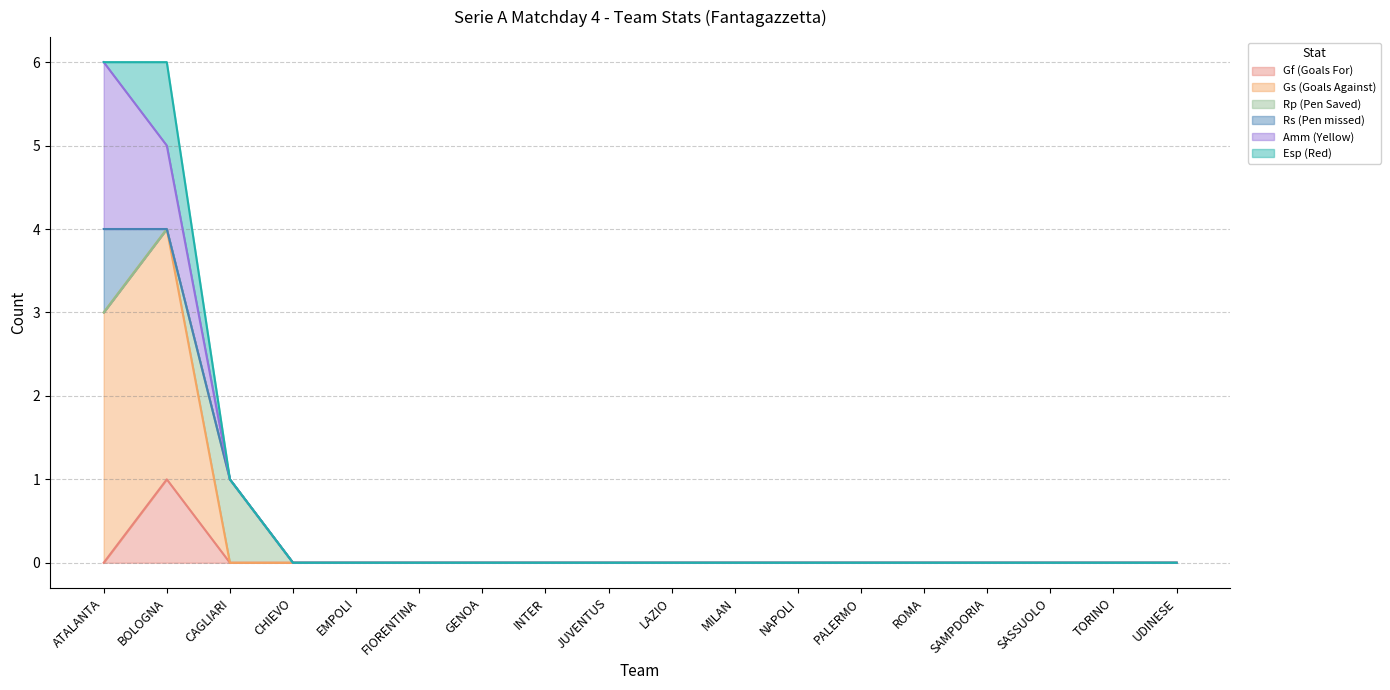

Reading right to left, what are all the values shown in this chart?

Gf (Goals For): 0	0	0	0	0	0	0	0	0	0	0	0	0	0	0	0	1	0
Gs (Goals Against): 0	0	0	0	0	0	0	0	0	0	0	0	0	0	0	0	3	3
Rp (Pen Saved): 0	0	0	0	0	0	0	0	0	0	0	0	0	0	0	1	0	0
Rs (Pen missed): 0	0	0	0	0	0	0	0	0	0	0	0	0	0	0	0	0	1
Amm (Yellow): 0	0	0	0	0	0	0	0	0	0	0	0	0	0	0	0	1	2
Esp (Red): 0	0	0	0	0	0	0	0	0	0	0	0	0	0	0	0	1	0